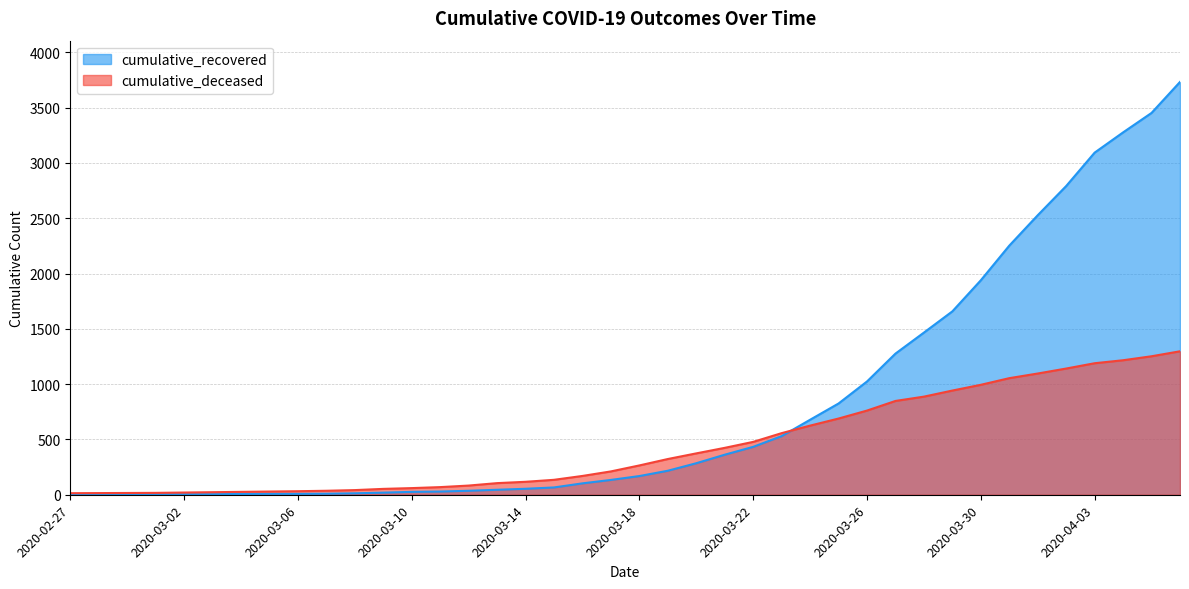

Between which two adjacent categories do cumulative_recovered and cumulative_deceased first intersect?

2020-03-23 and 2020-03-24